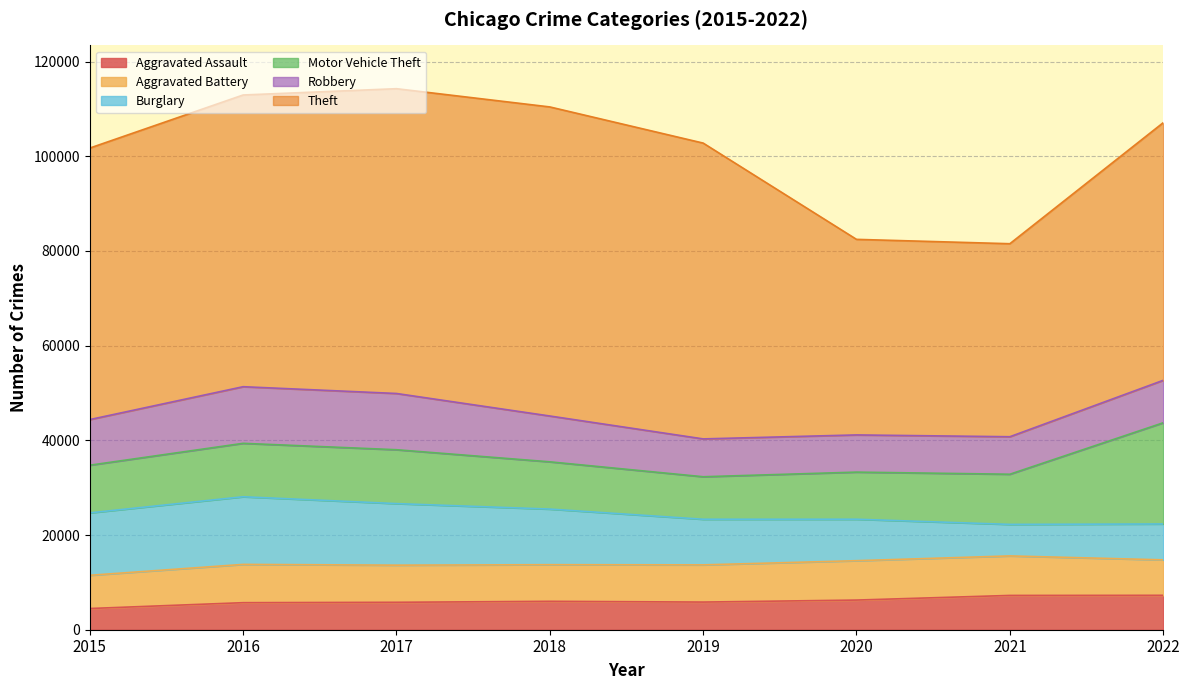

Between 2016 and 2015, which is larger?

2016